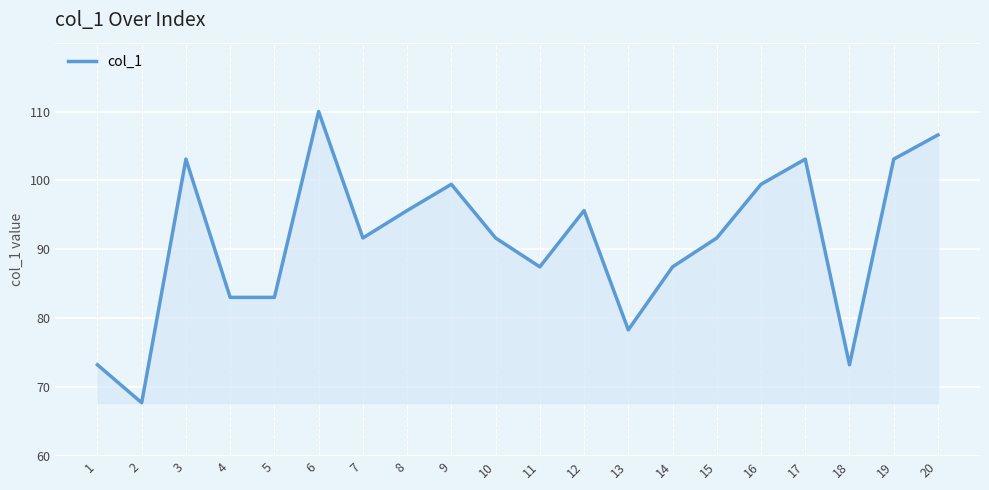

True or false: there are more than 0 points higher than both neighbors.

True